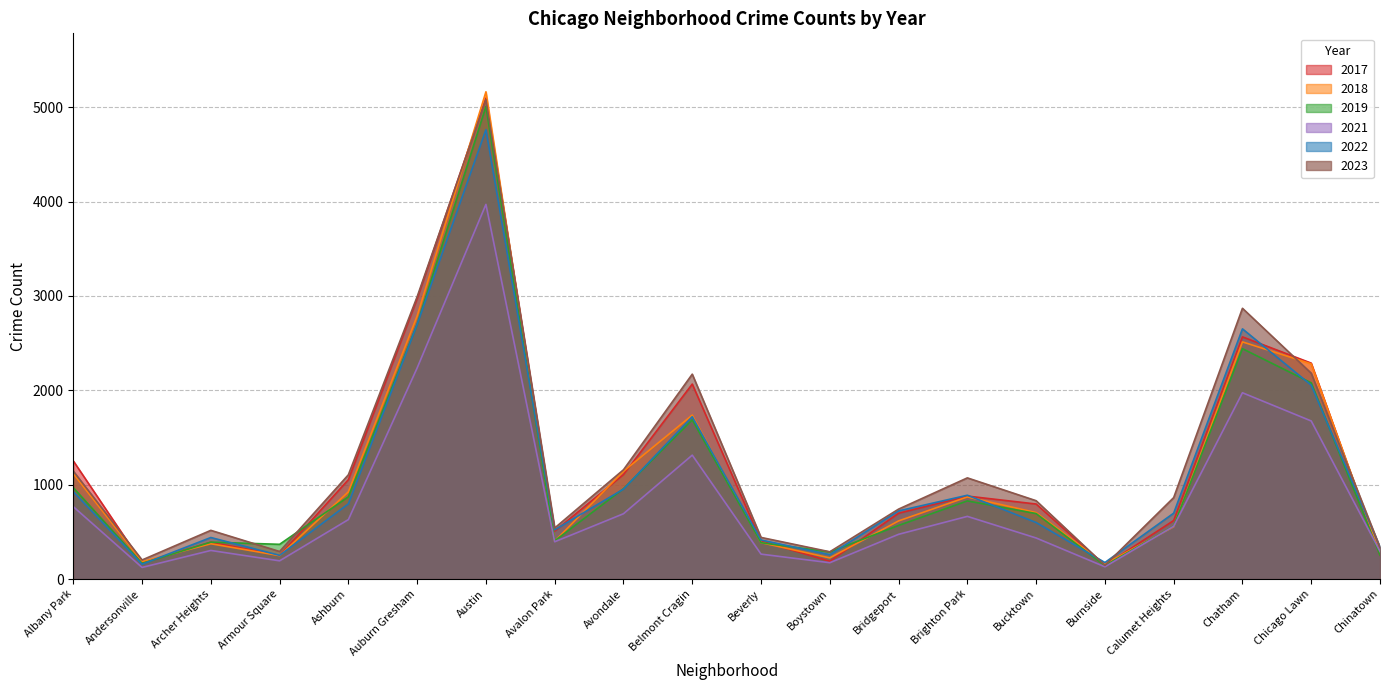

What is the total value across all series at Bridgeport?

3818